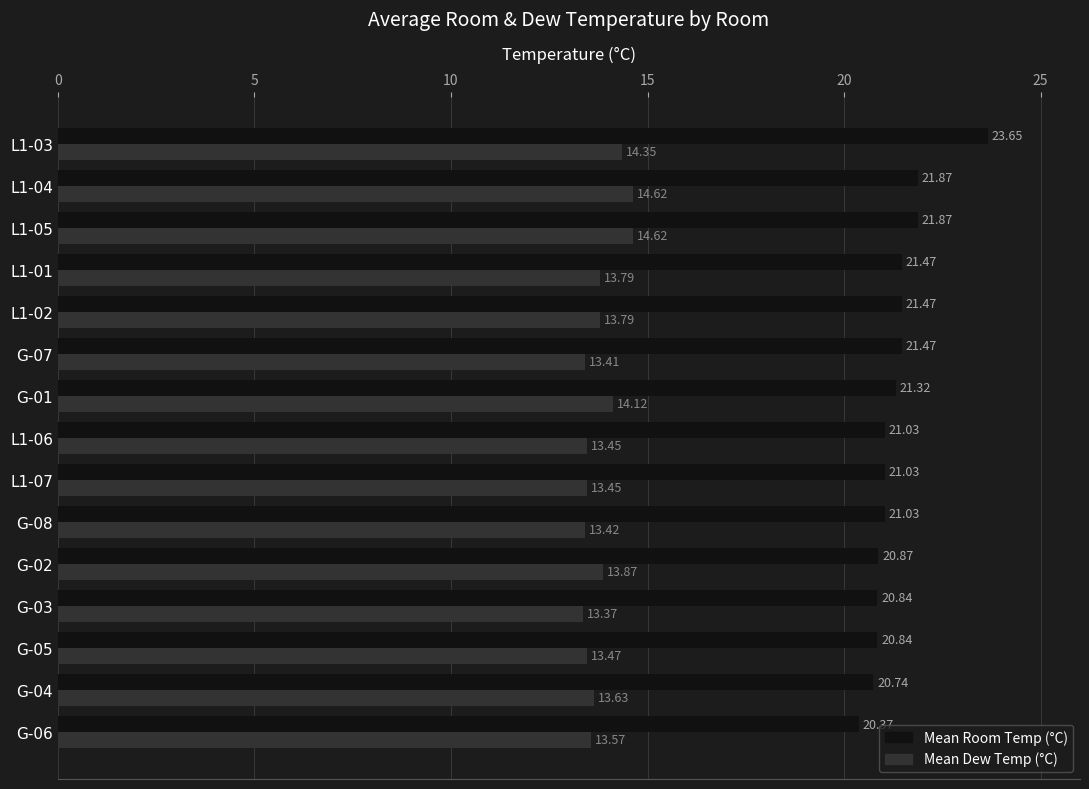

What is the sum of the Mean Room Temp (°C) values at G-05 and L1-02?

42.3